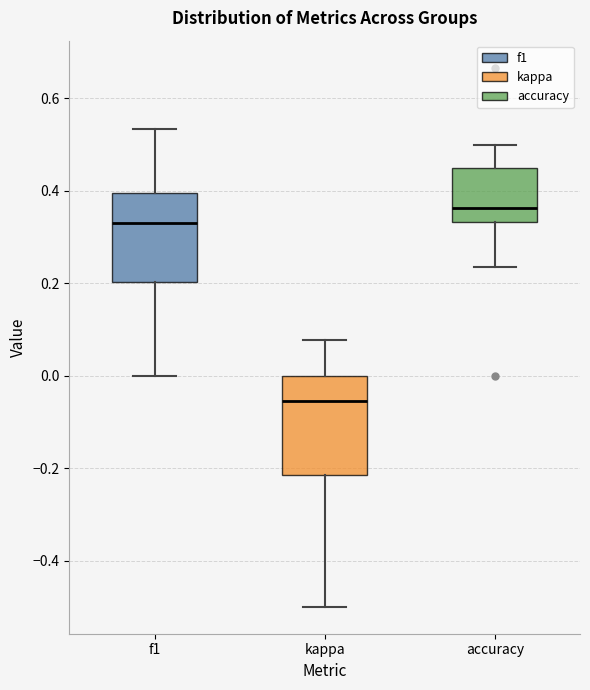

Where does the upper whisker of the box for f1 end on the y-axis? The values are not printed on the chart, so give them approximately, as read against the axis.

0.54